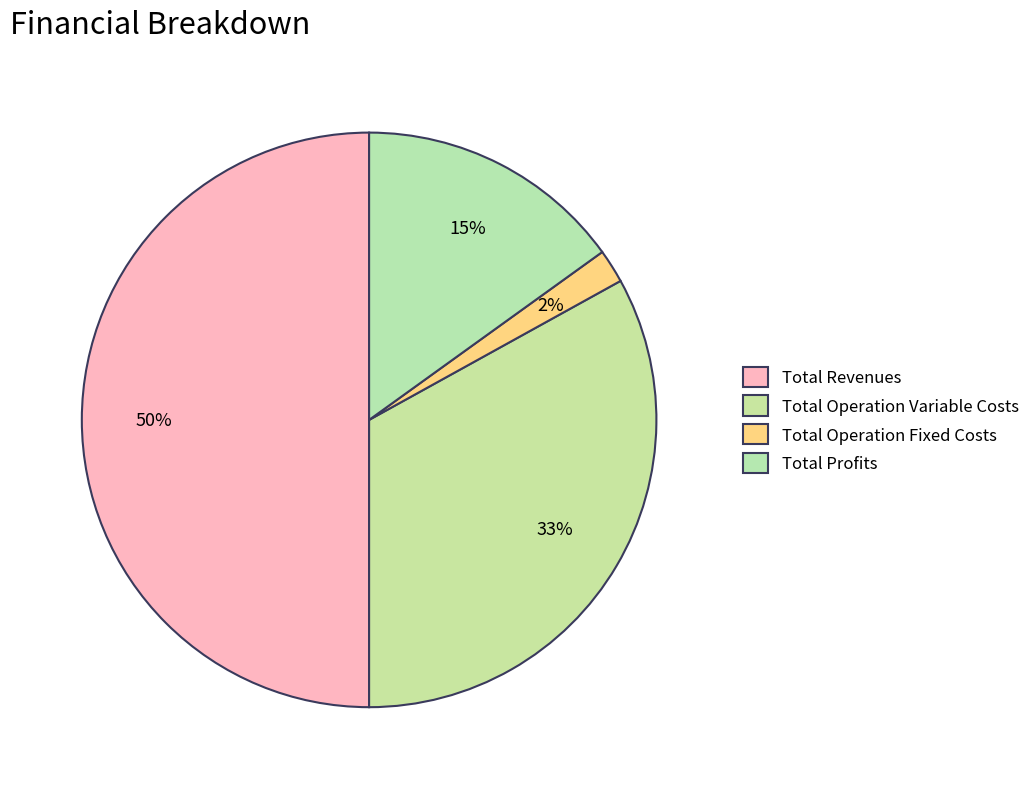

How many slices are in this pie chart?

4